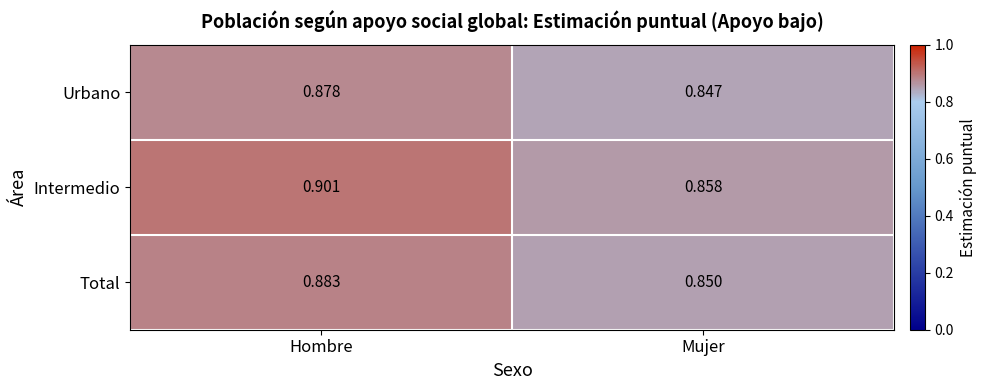

Which series changed the most between Hombre and Mujer?

Intermedio